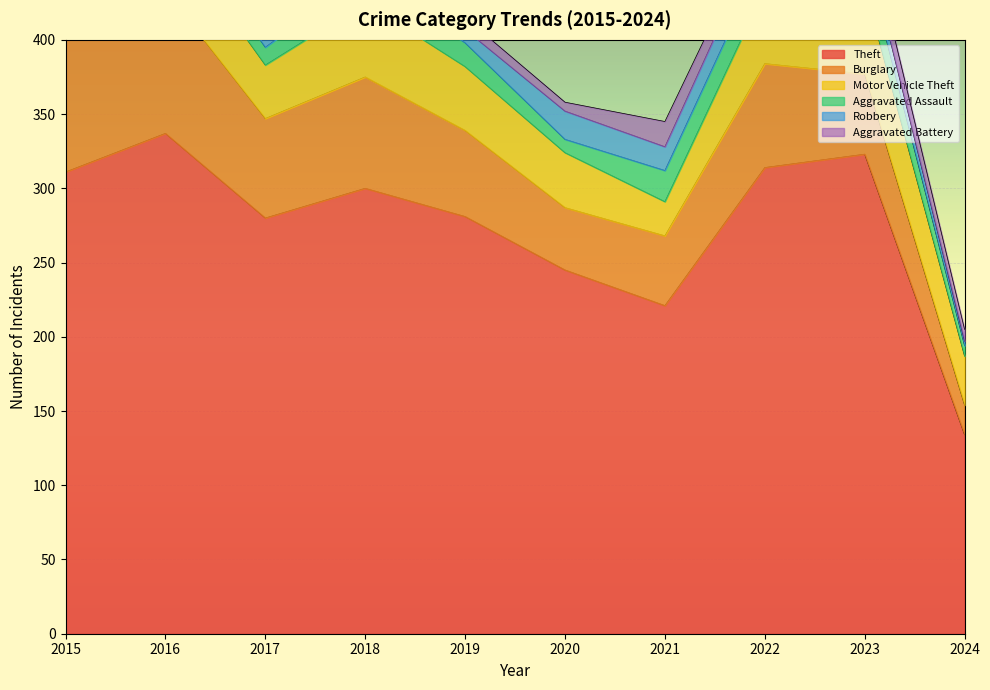

How many data points in Burglary are above 67?

4